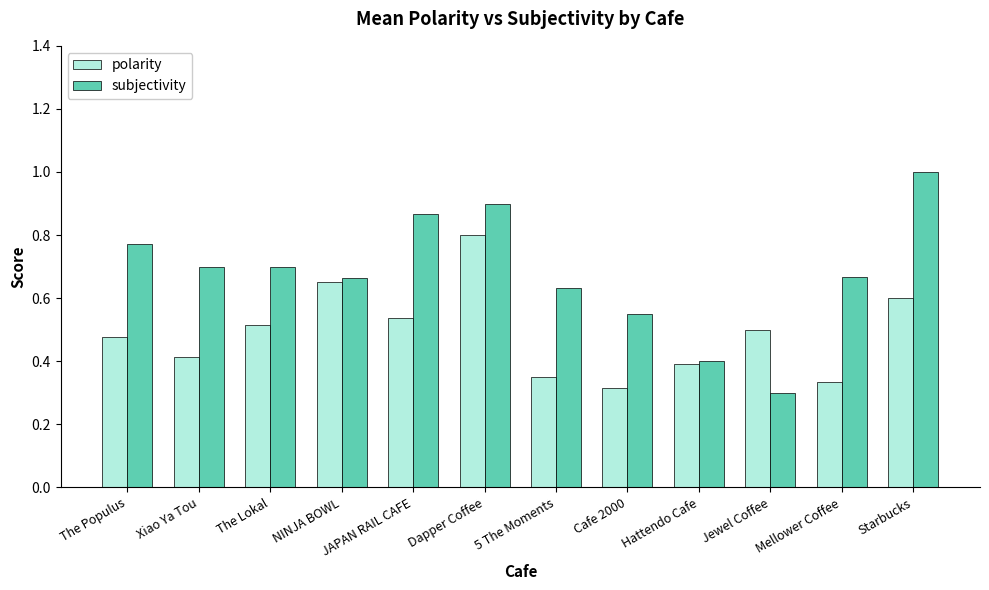

Which label corresponds to the largest value in the chart?

Starbucks